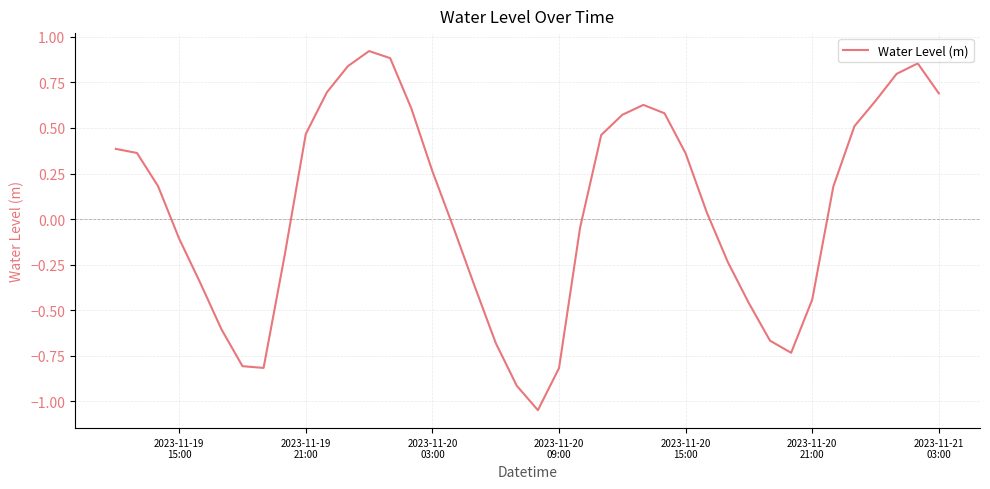

What is the difference between the maximum and minimum values?

2.0